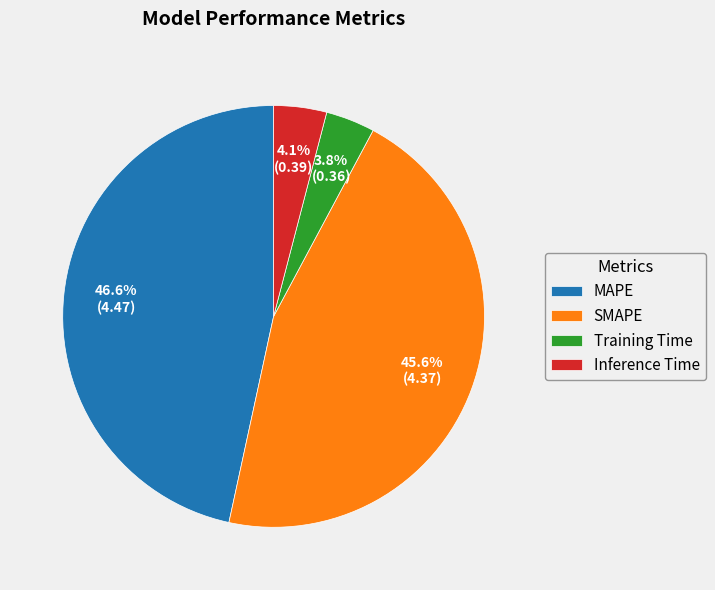

What portion of the pie excludes Training Time?

96.2%